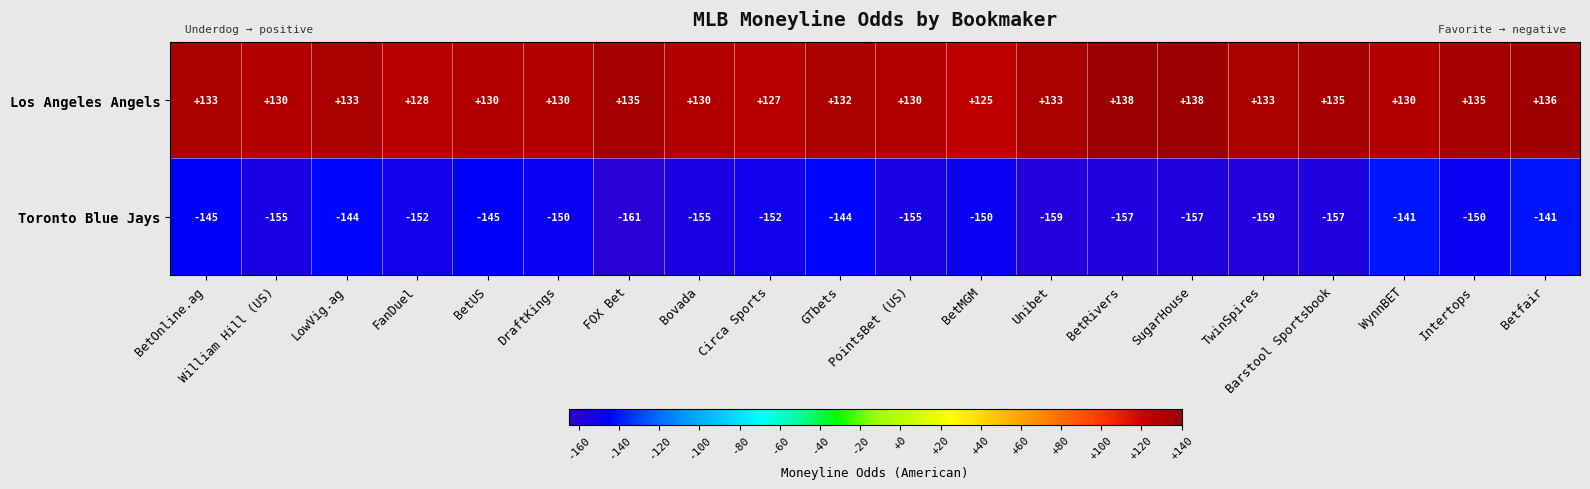

Which series changed the most between LowVig.ag and Circa Sports?

Toronto Blue Jays